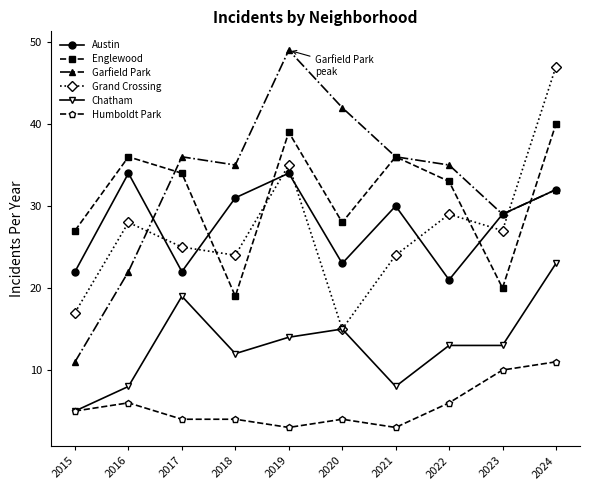

Where does the Grand Crossing series first go above 27?

2016